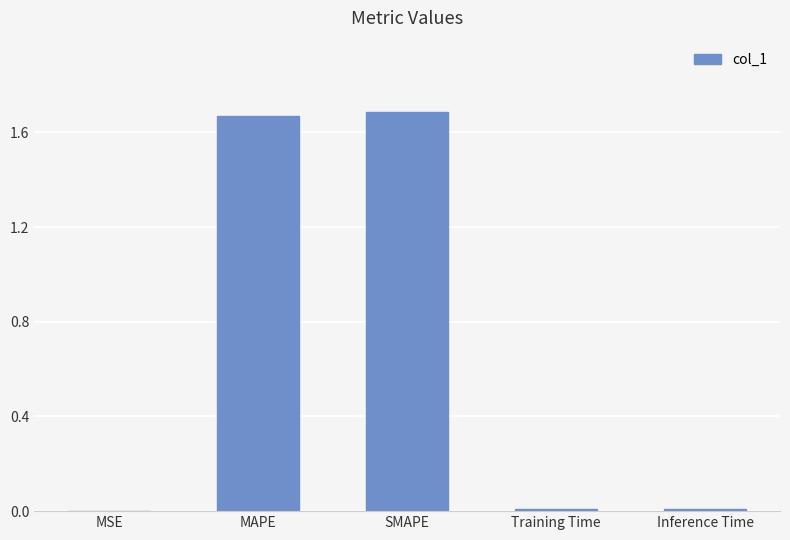

The value at SMAPE is 1.7. True or false?

True